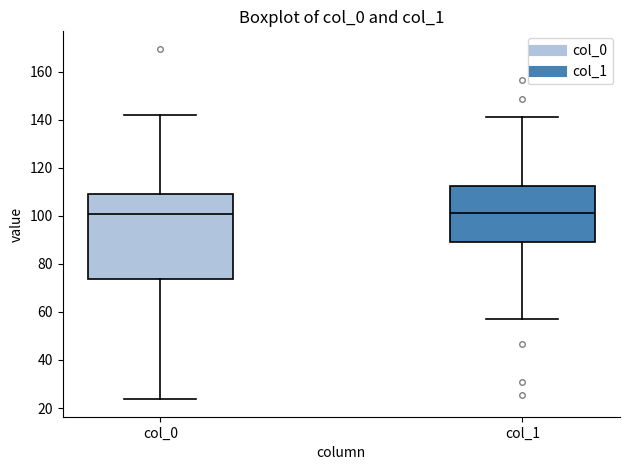

Reading left to right, transcribe this box plot: for each box, give where its median line is, the range the box spans, and where its two whiskers end, as read against the y-axis. The values are not printed on the chart, so give them approximately, as read against the axis.

col_0: median 100, box 74 to 108, whiskers 24 to 142
col_1: median 102, box 88 to 112, whiskers 58 to 142